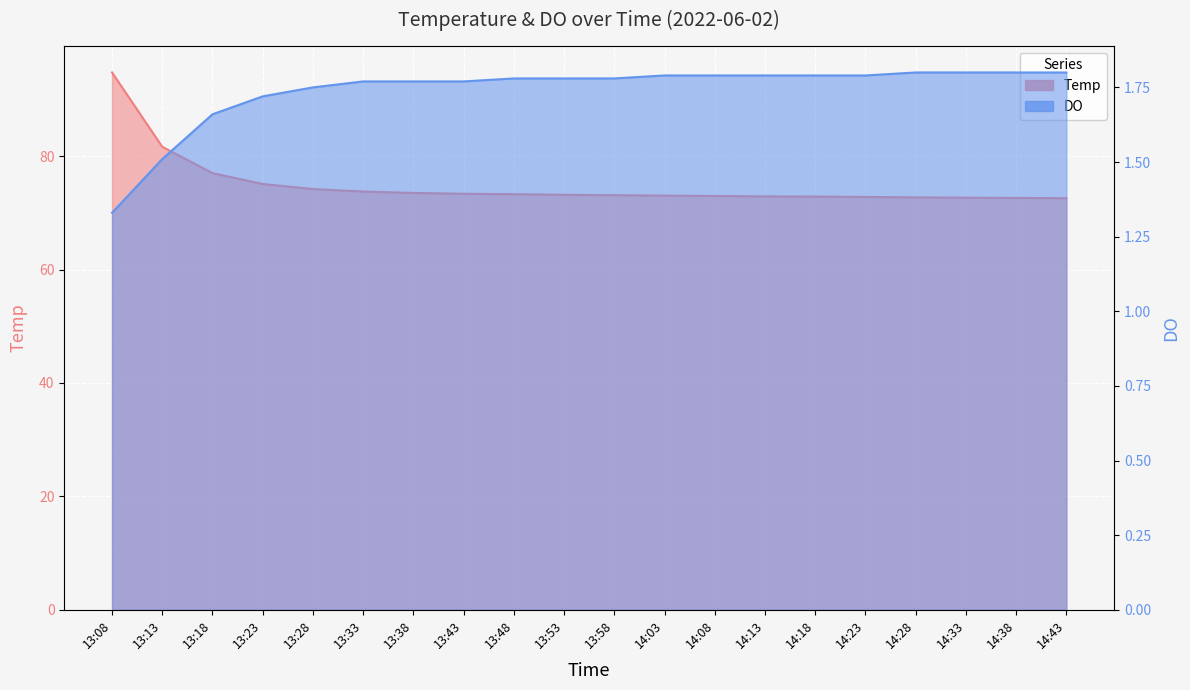

What are all the series names shown in the legend?

Temp, DO